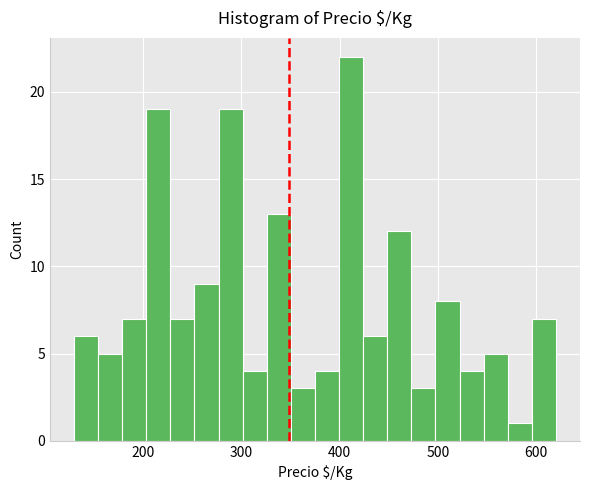

Around what value on the x-axis is the tallest bar? Give the approximate position of its centre, as read against the axis.

410